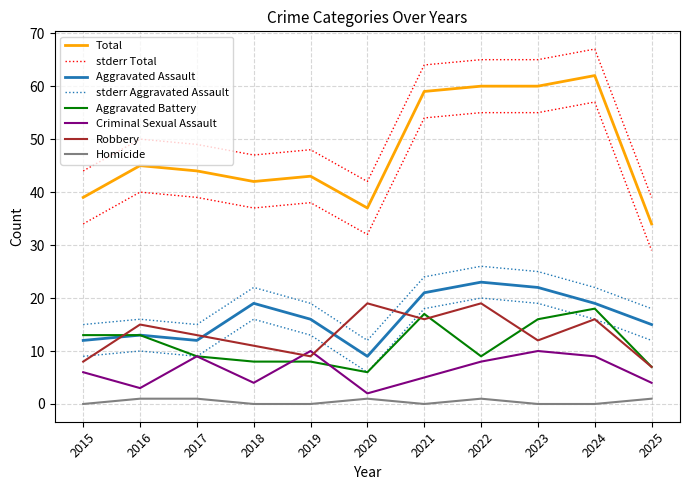

Where is the first local minimum for Criminal Sexual Assault?

2016